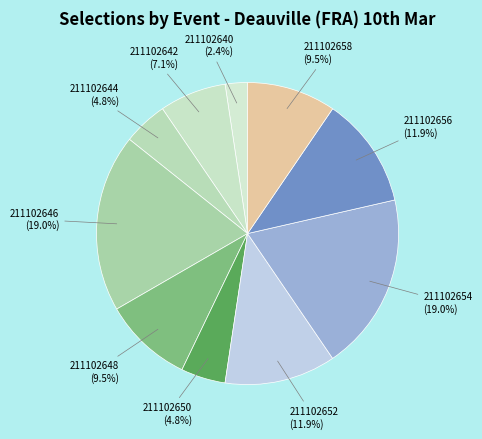

Is there a majority slice in this chart?

No